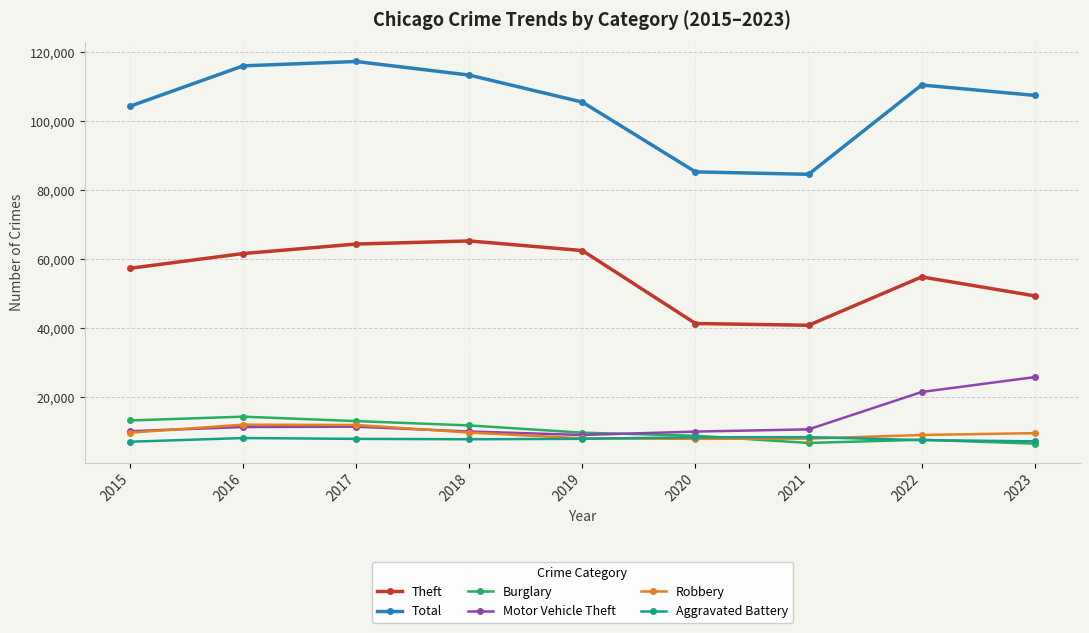

What is the value of the Robbery point at the 5th from the left?

7995